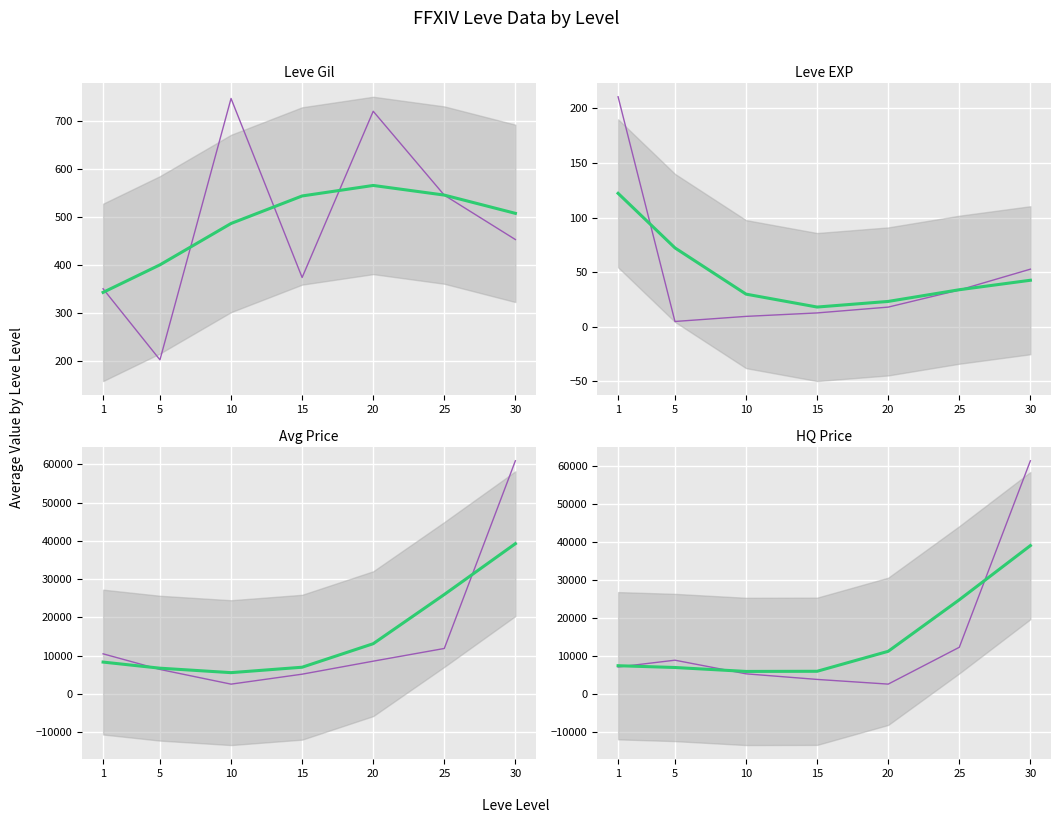

True or false: Avg Price has a value of 8589.8 at 20.

True